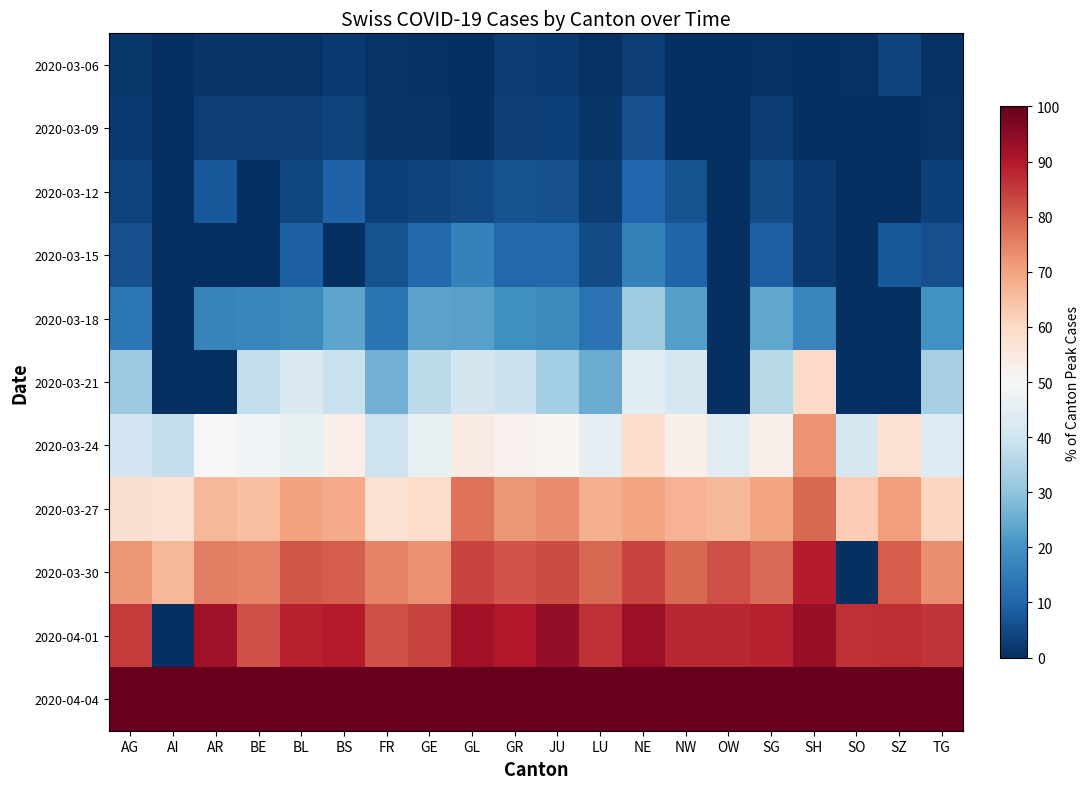

How many distinct data groups are displayed?

11